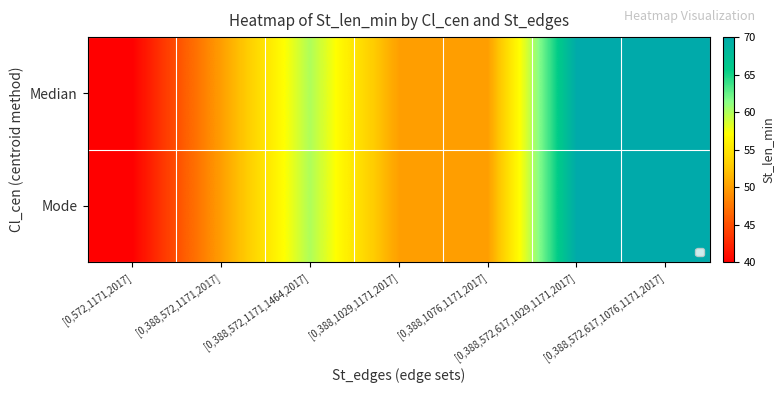

Where does the Median series first go above 50?

[0,388,572,1171,1464,2017]